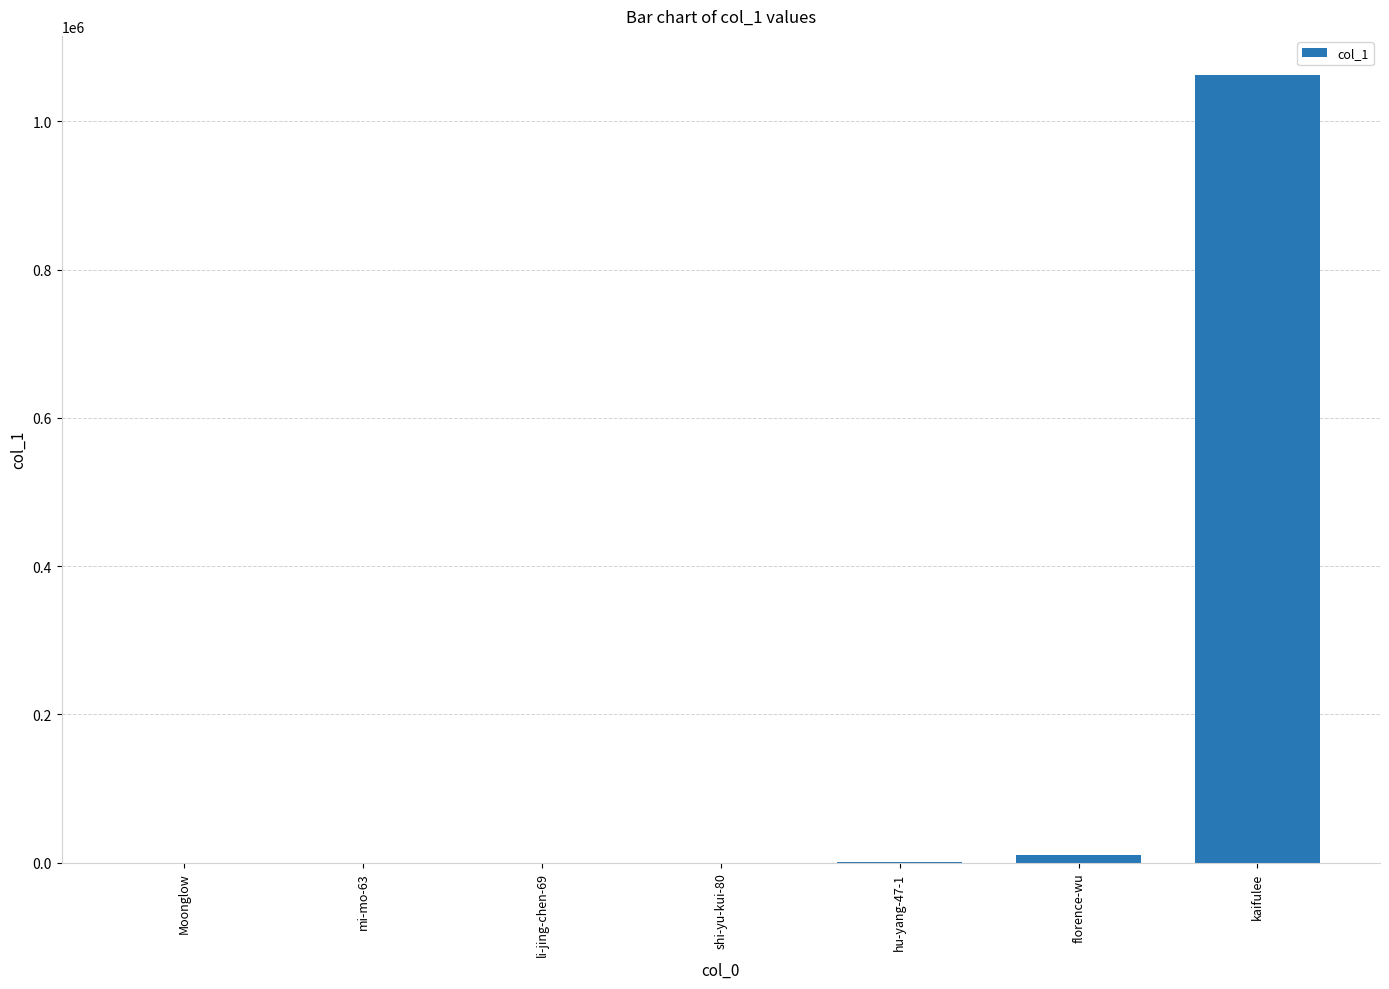

Count the number of data series in this chart.

1